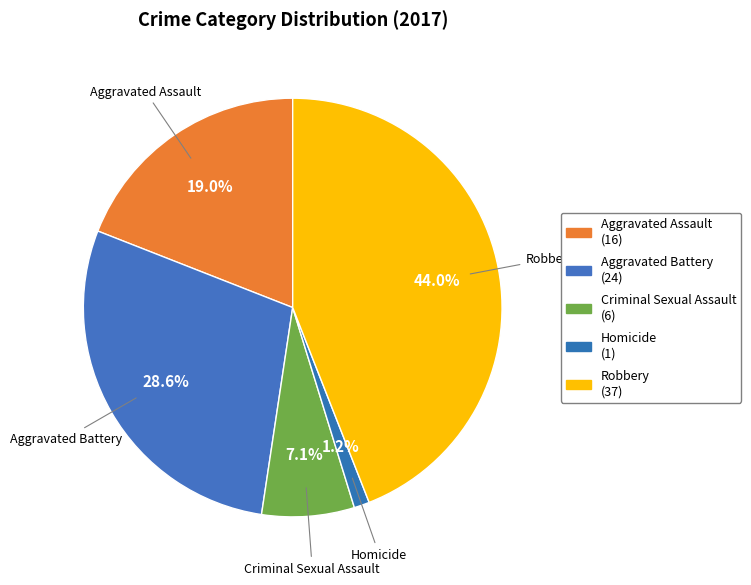

How many segments does this pie chart have?

5